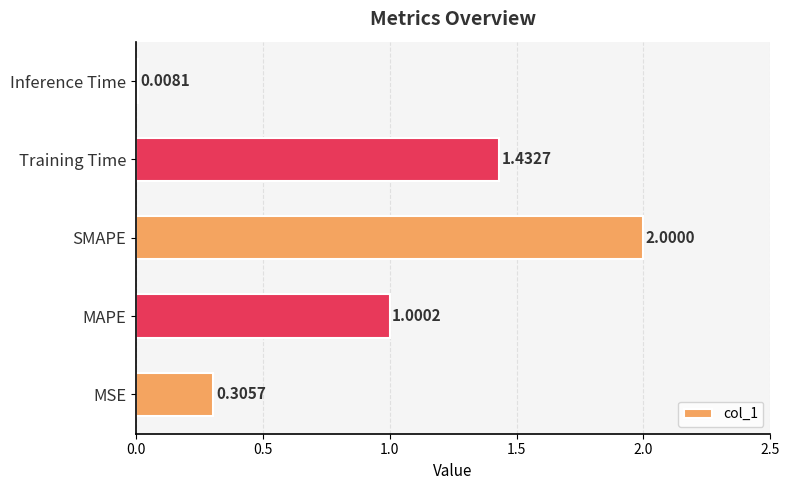

Rank the categories by value from highest to lowest.

SMAPE, Training Time, MAPE, MSE, Inference Time